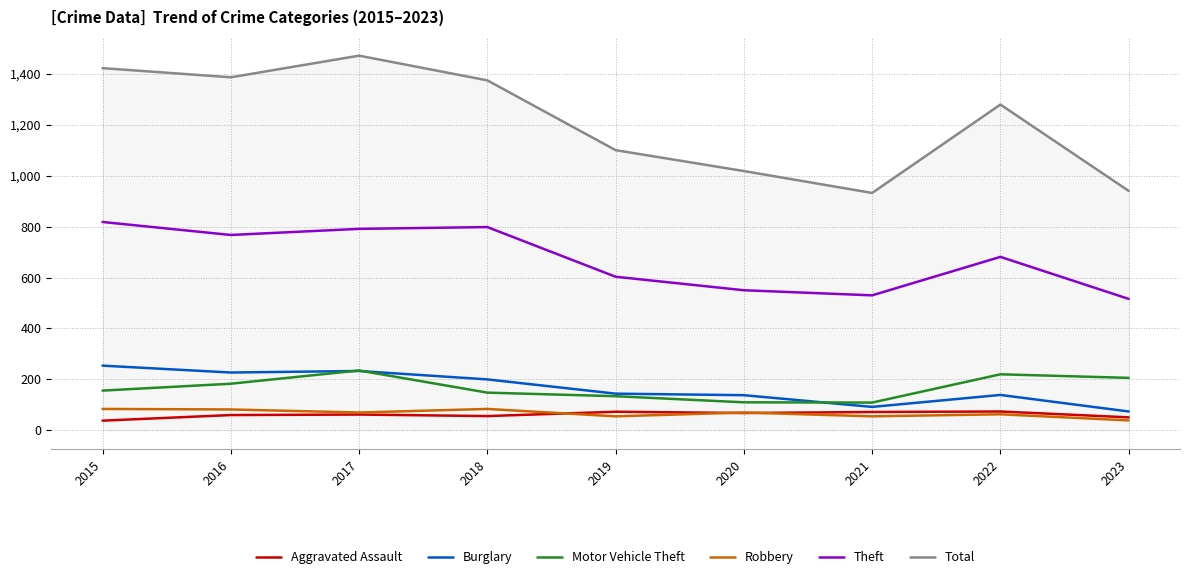

What is the difference between the highest and lowest values at 2023?

901